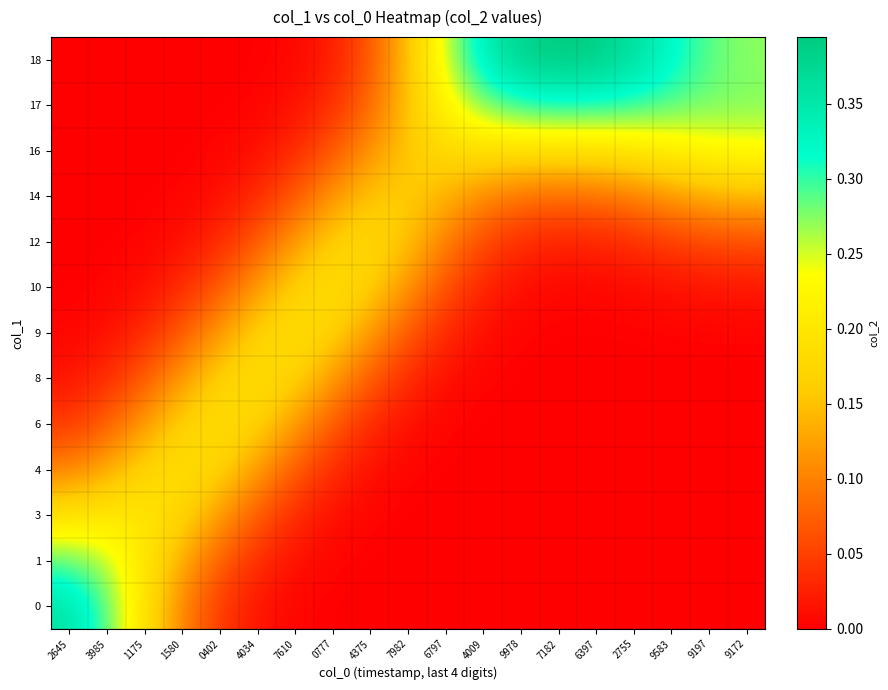

Which series changed the most between 9978 and 9172?

18